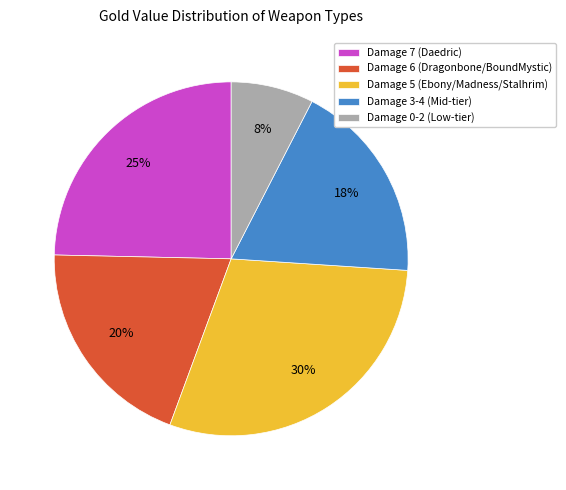

Combined, do Damage 6 (Dragonbone/BoundMystic) and Damage 5 (Ebony/Madness/Stalhrim) account for over 50%?

No